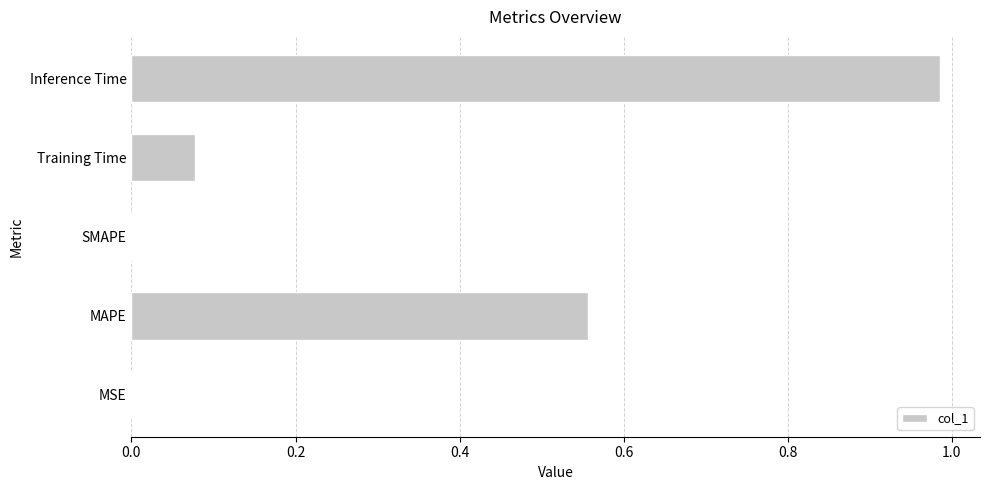

Count the number of categories in the chart.

5